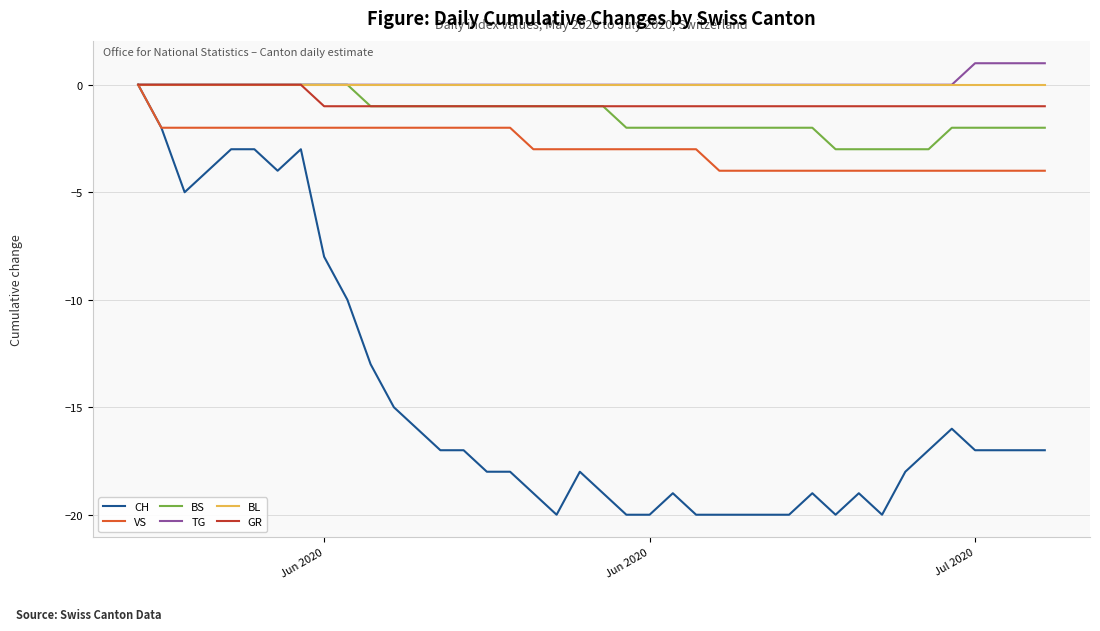

Which series has the widest spread of values?

CH